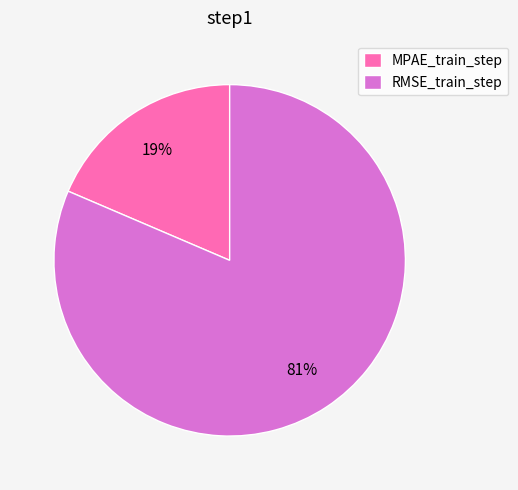

Count the number of slices in the pie.

2